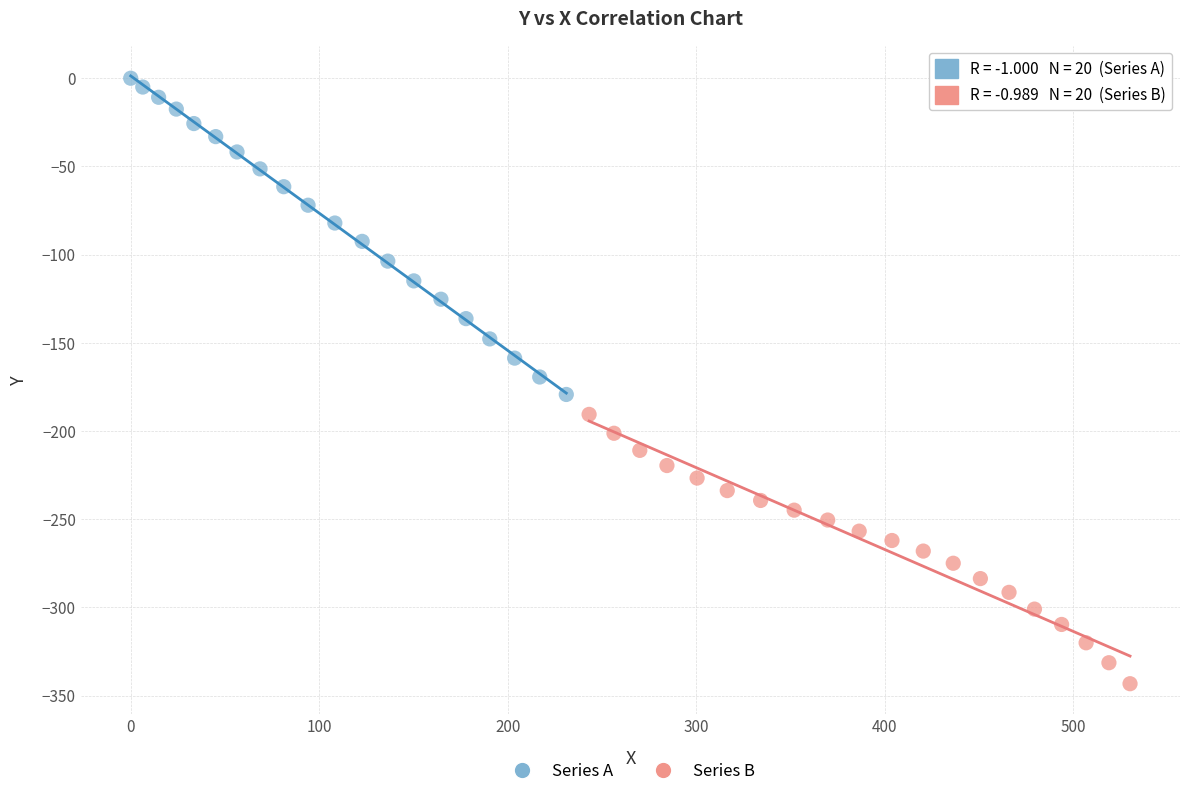

Which series reaches the maximum Y coordinate?

Series A